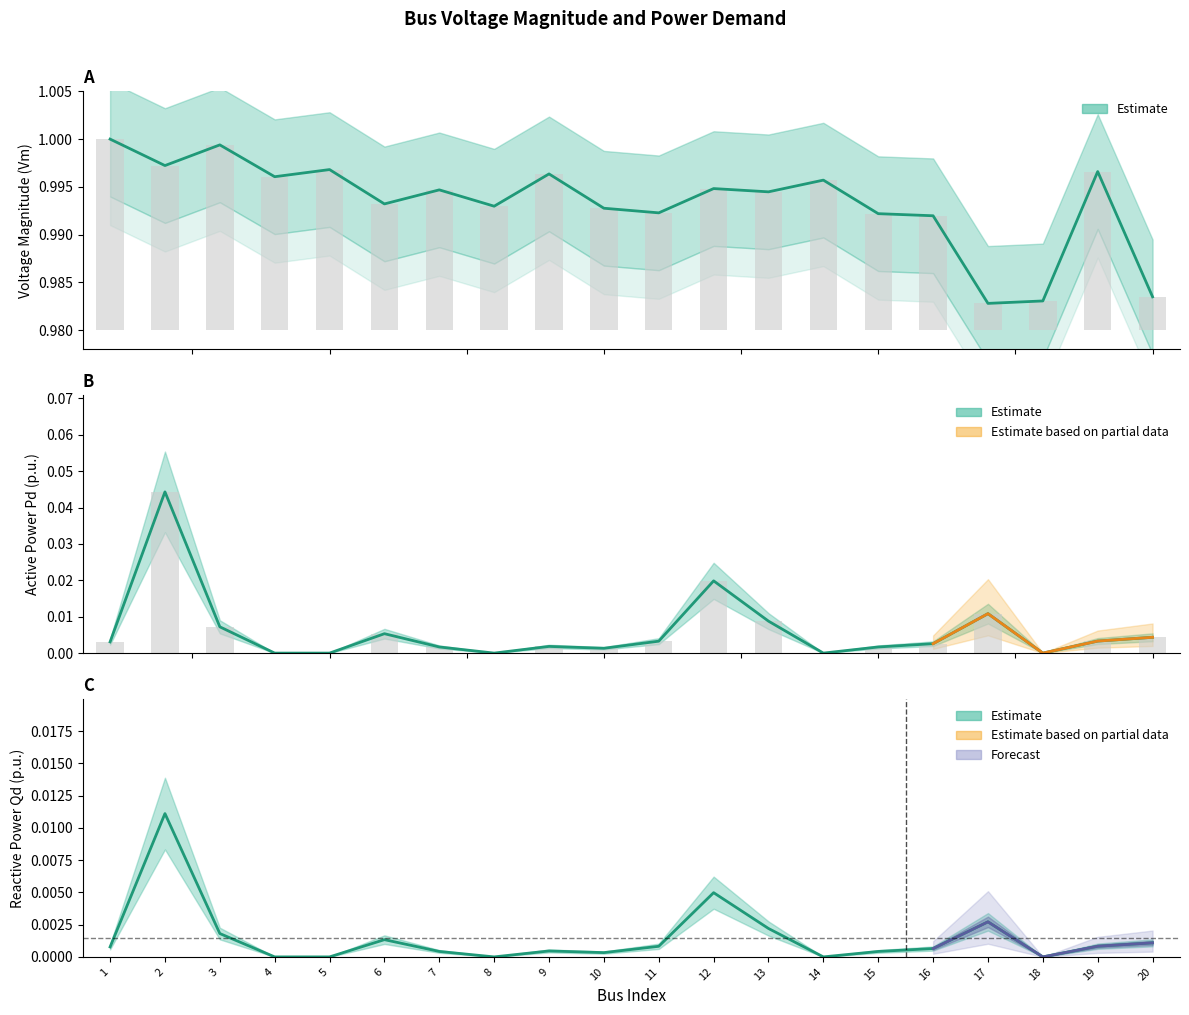

How many distinct data groups are displayed?

3